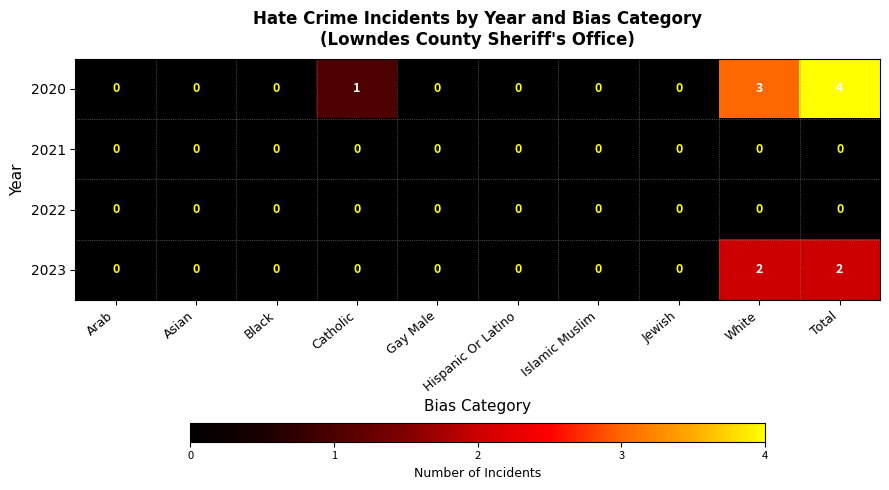

Which series has the largest range (max minus min)?

2020